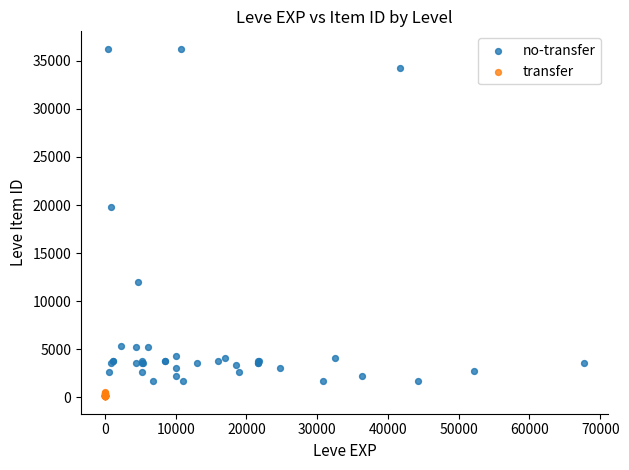

Which series contains the lowest Y value?

transfer